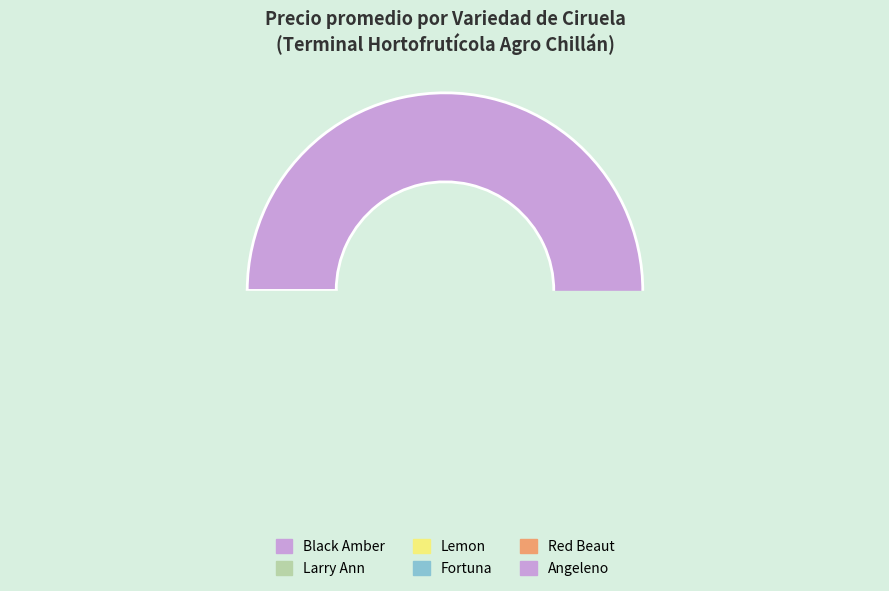

Does Lemon represent more than half of the total?

No